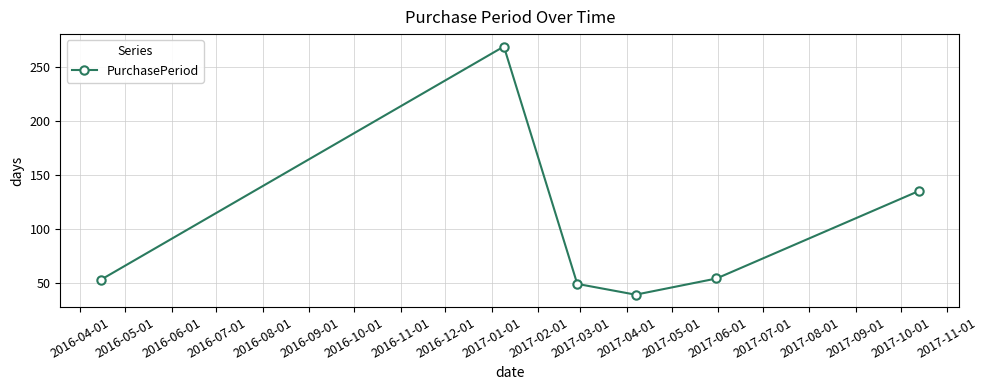

Does the chart display data point markers on the line(s)?

Yes